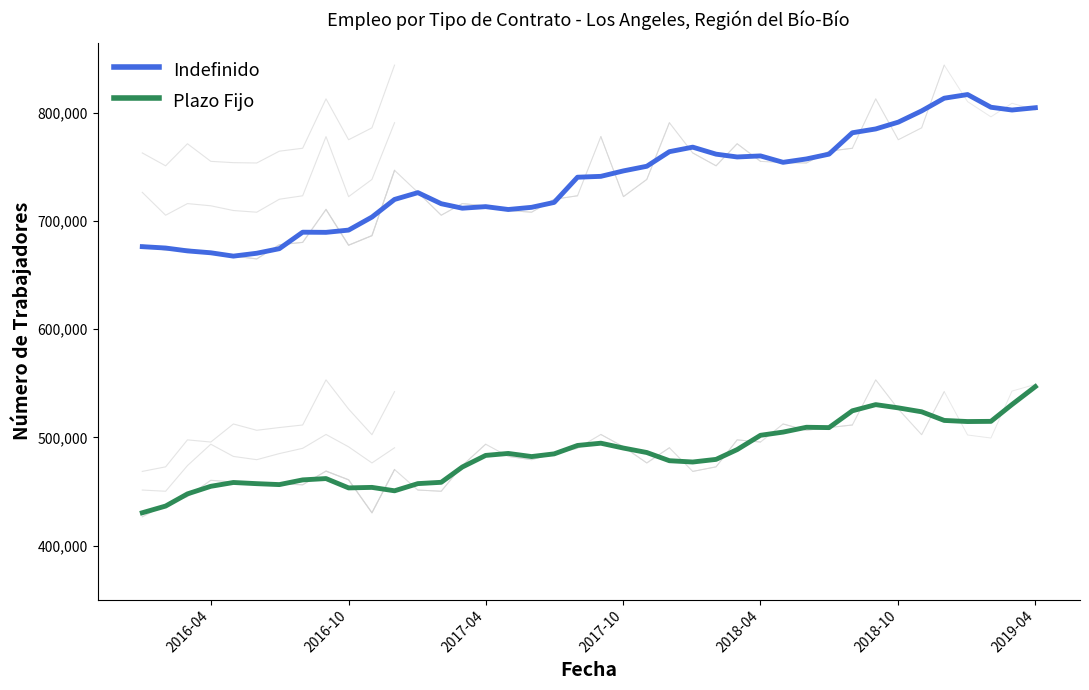

What value does the Plazo Fijo series have at 2018-04?

501901.7